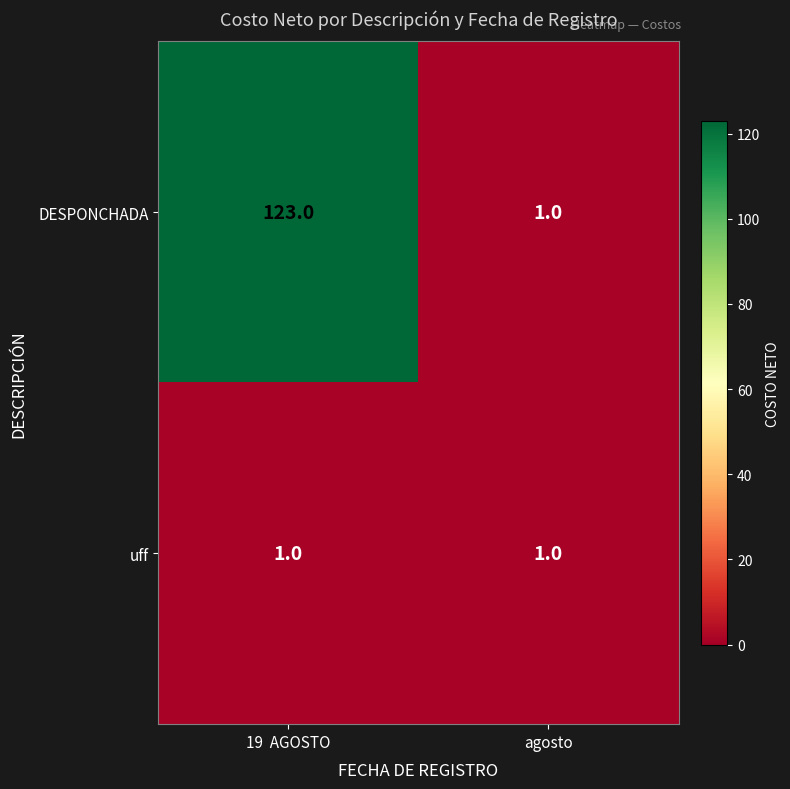

List the series in order of their overall mean, highest first.

DESPONCHADA, uff